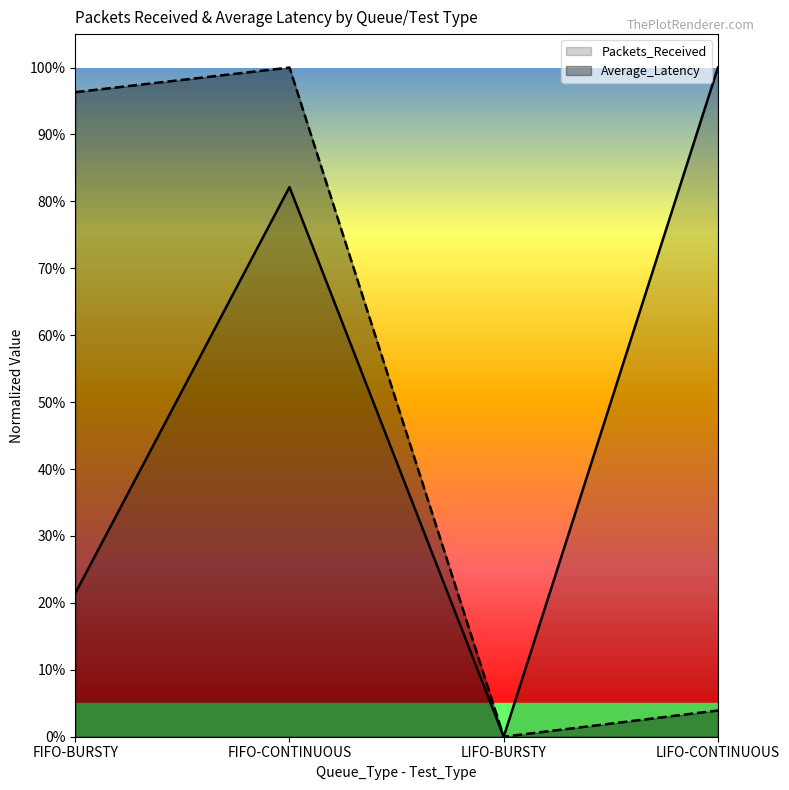

True or false: Packets_Received and Average_Latency intersect in this chart.

False